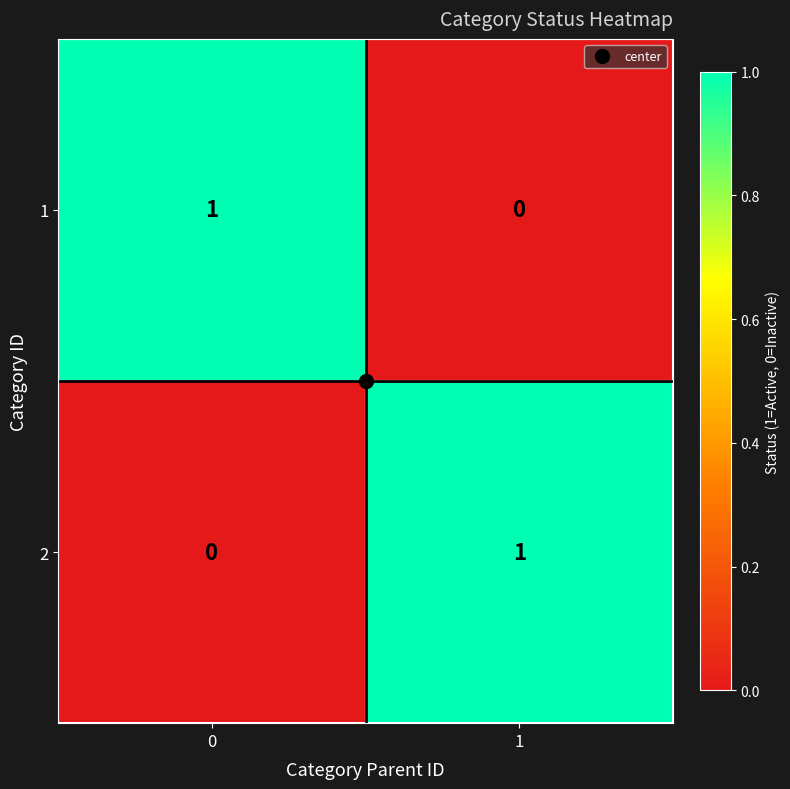

What is the spread (max minus min) of values at 1?

1